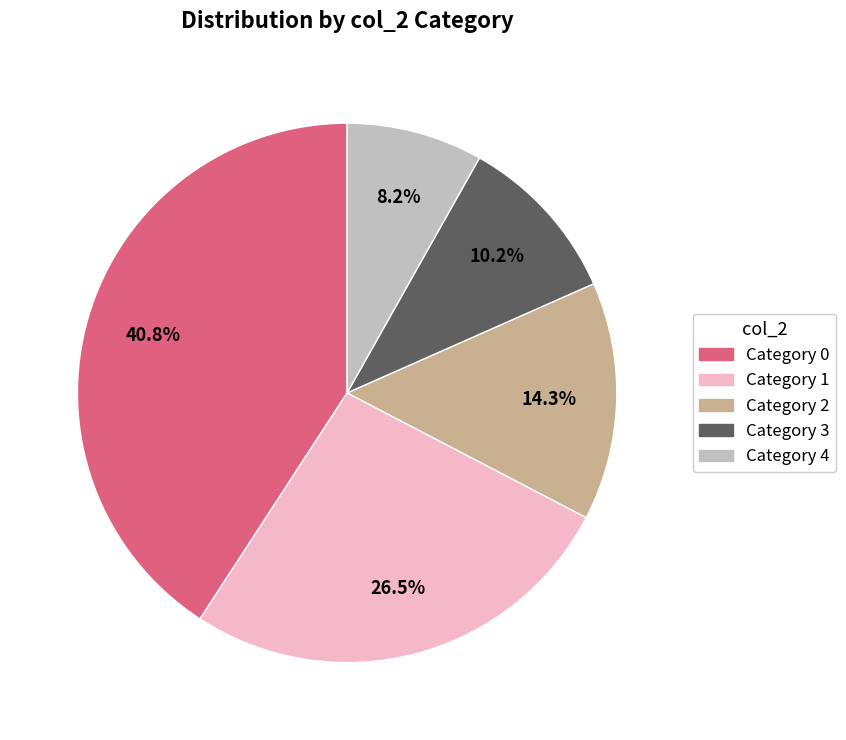

How many segments does this pie chart have?

5